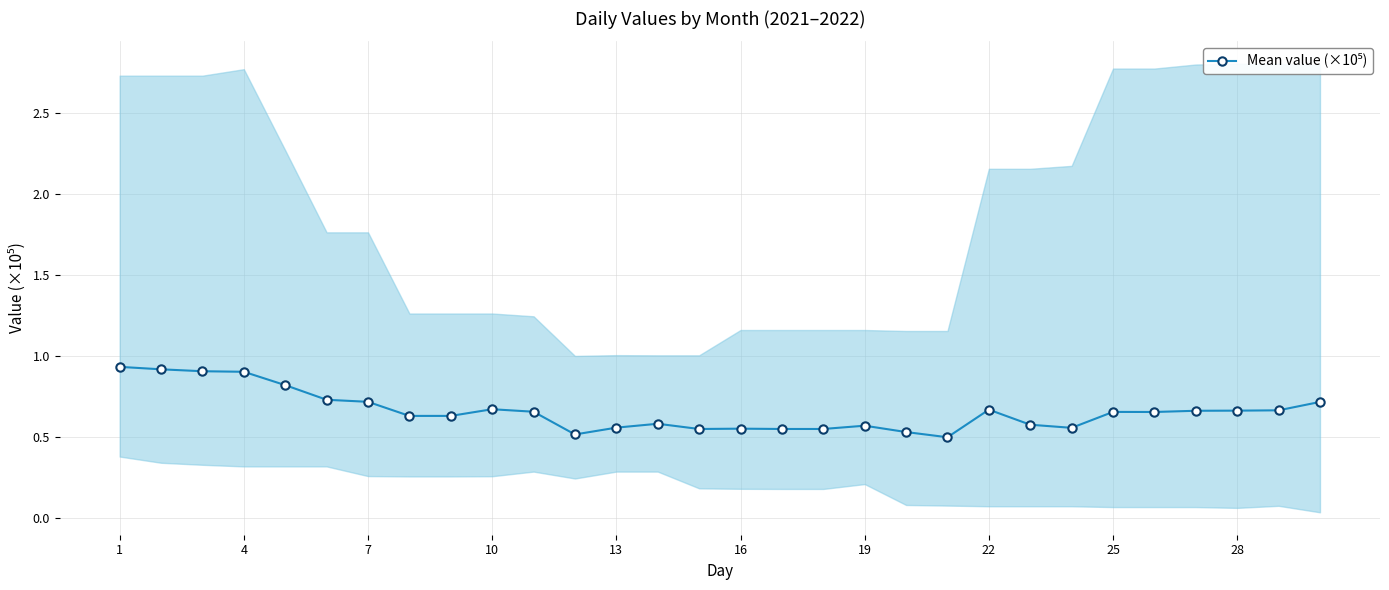

True or false: the data has more than 0 interior local peaks.

True